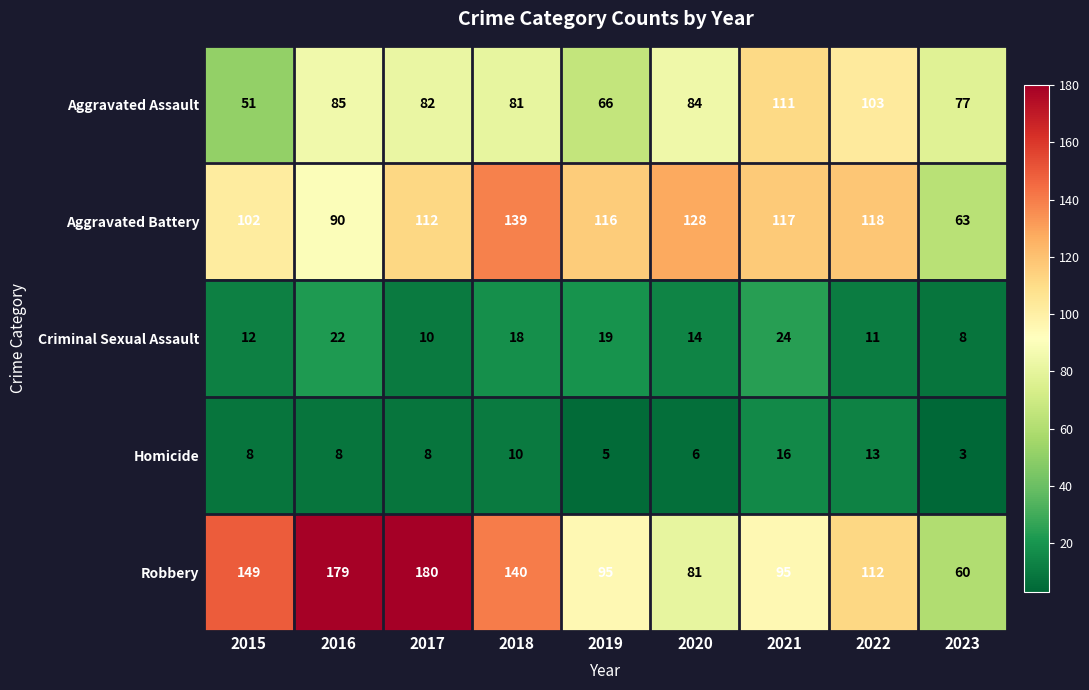

What is the approximate value of Aggravated Assault at 2022?

103